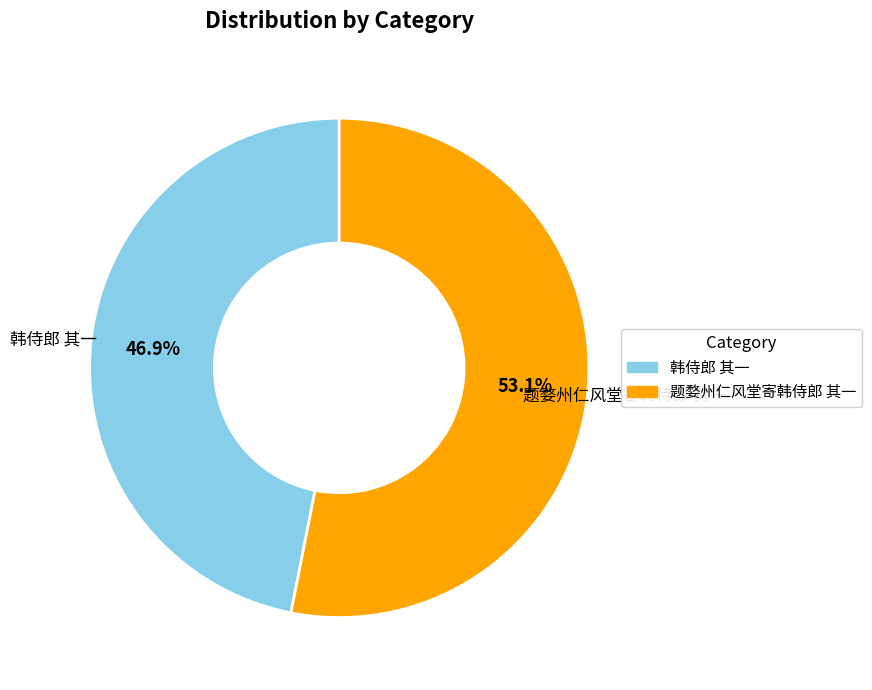

How many segments does this pie chart have?

2